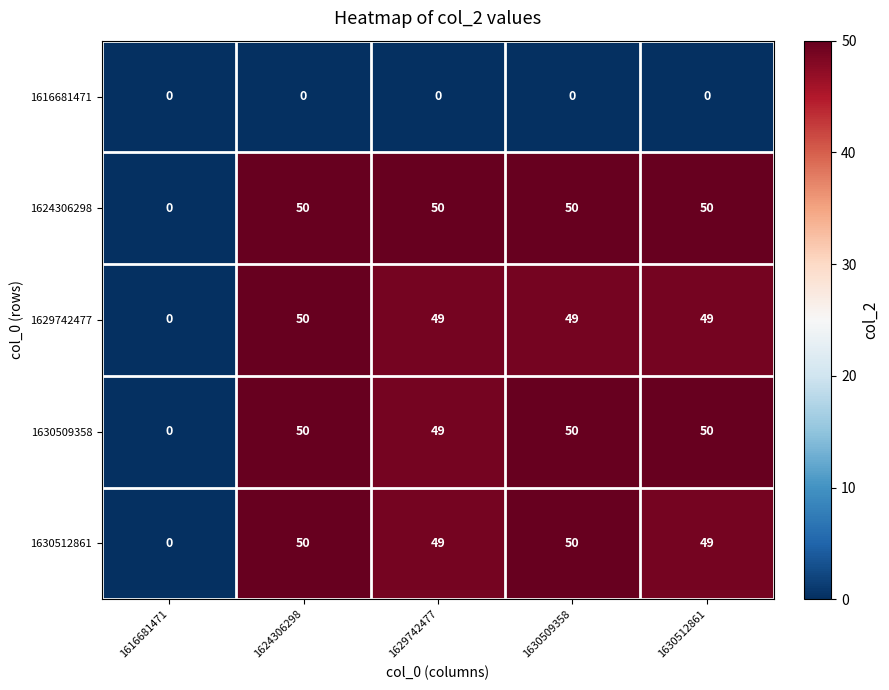

Reading left to right, extract all data points from this chart.

1616681471: 1616681471=0	1624306298=0	1629742477=0	1630509358=0	1630512861=0
1624306298: 1616681471=0	1624306298=50	1629742477=50	1630509358=50	1630512861=50
1629742477: 1616681471=0	1624306298=50	1629742477=49	1630509358=49	1630512861=49
1630509358: 1616681471=0	1624306298=50	1629742477=49	1630509358=50	1630512861=50
1630512861: 1616681471=0	1624306298=50	1629742477=49	1630509358=50	1630512861=49